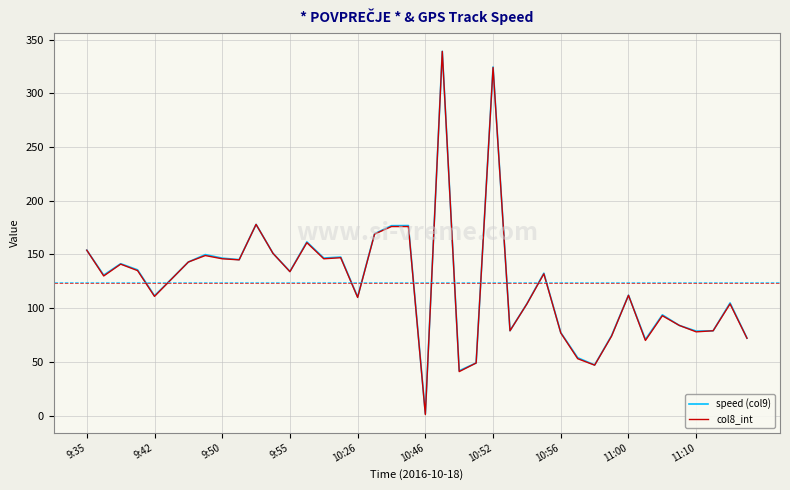

What is the maximum value shown in the chart?

339.1